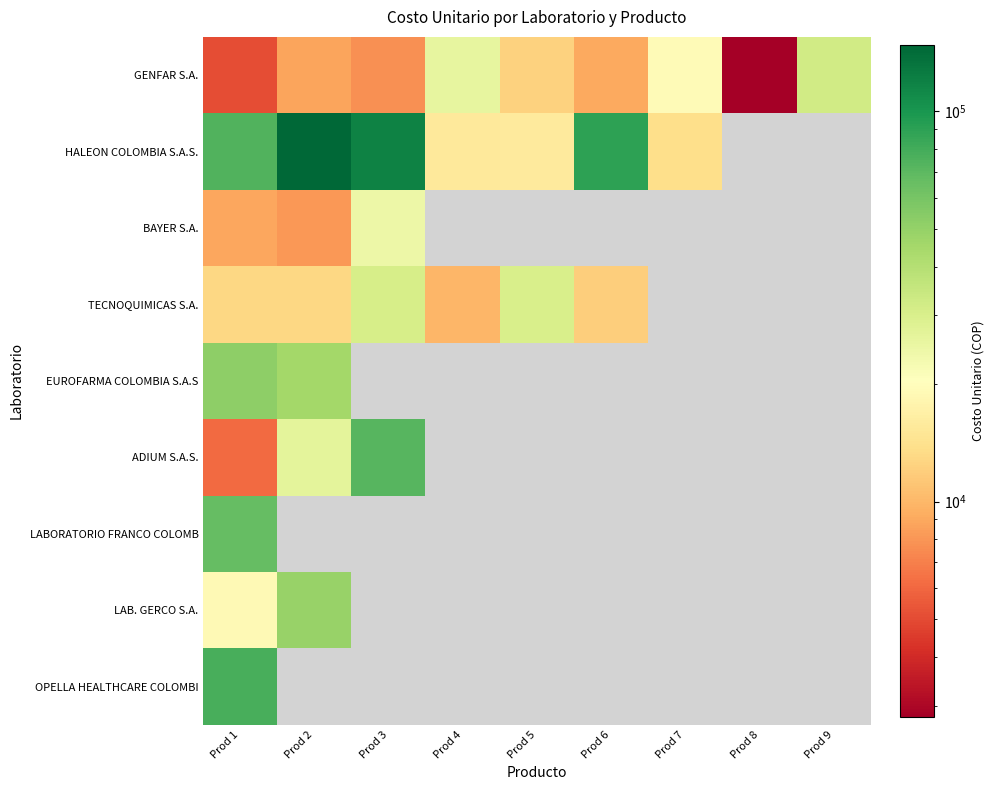

How many values in the HALEON COLOMBIA S.A.S. series are below 89510?

4